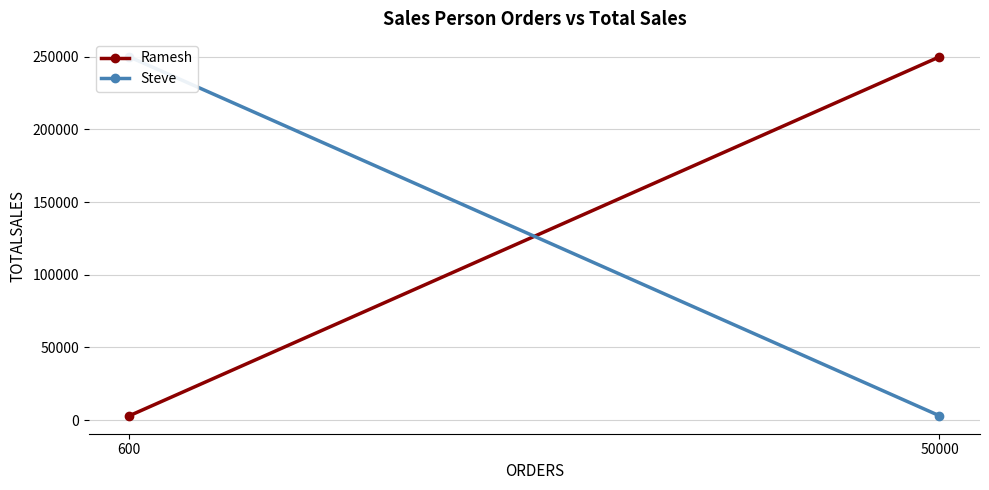

Is it true that Ramesh equals 4805 at 600?

False